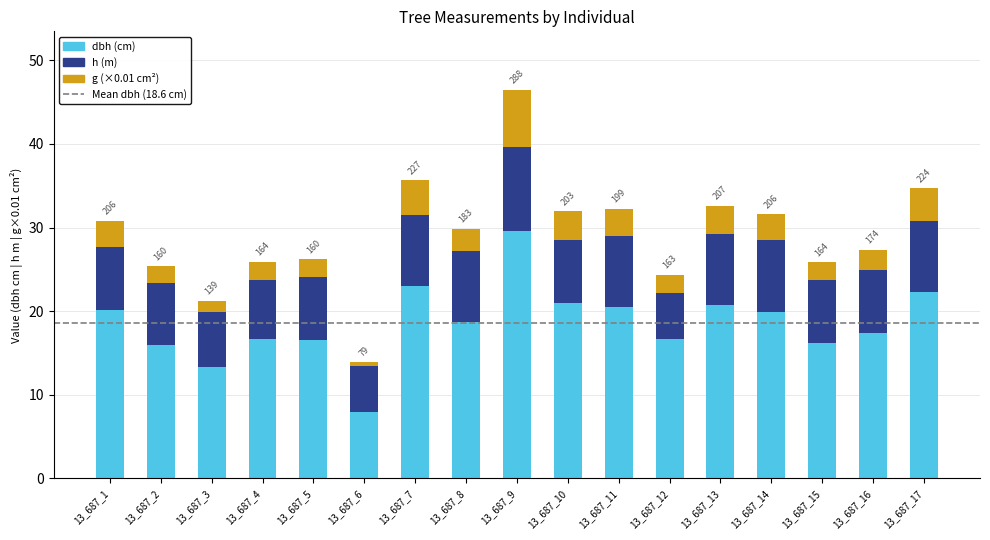

At which category is the sum across all series the highest?

13_687_9